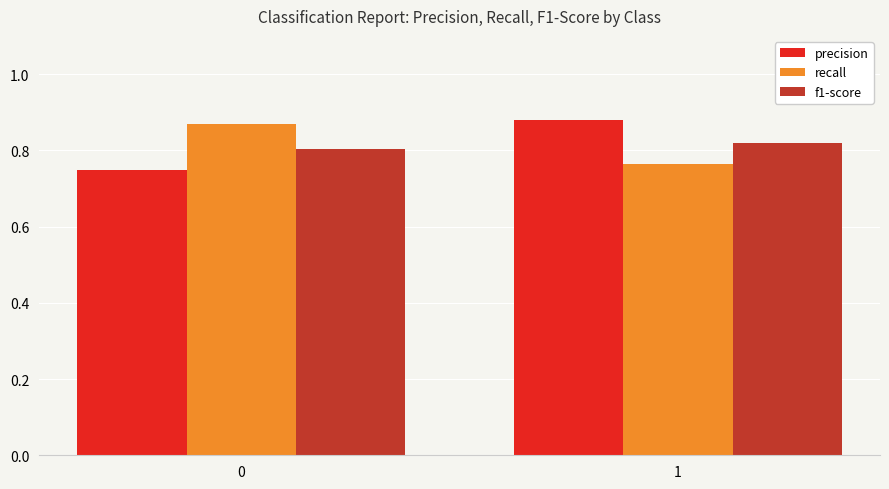

What is the sum of the precision values at 1 and 0?

1.6